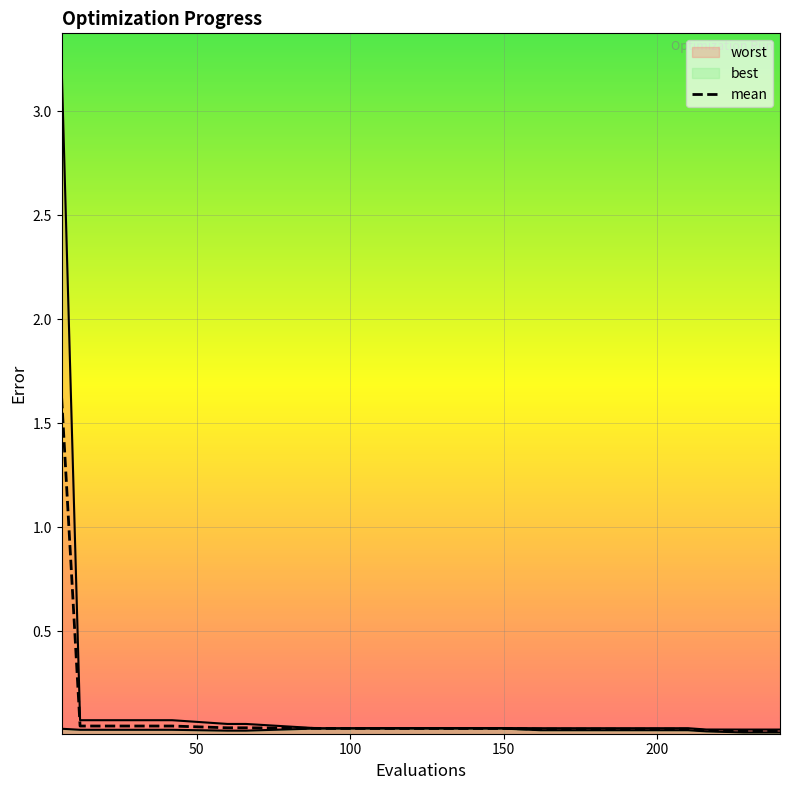

True or false: worst has more than 0 interior local peaks.

False